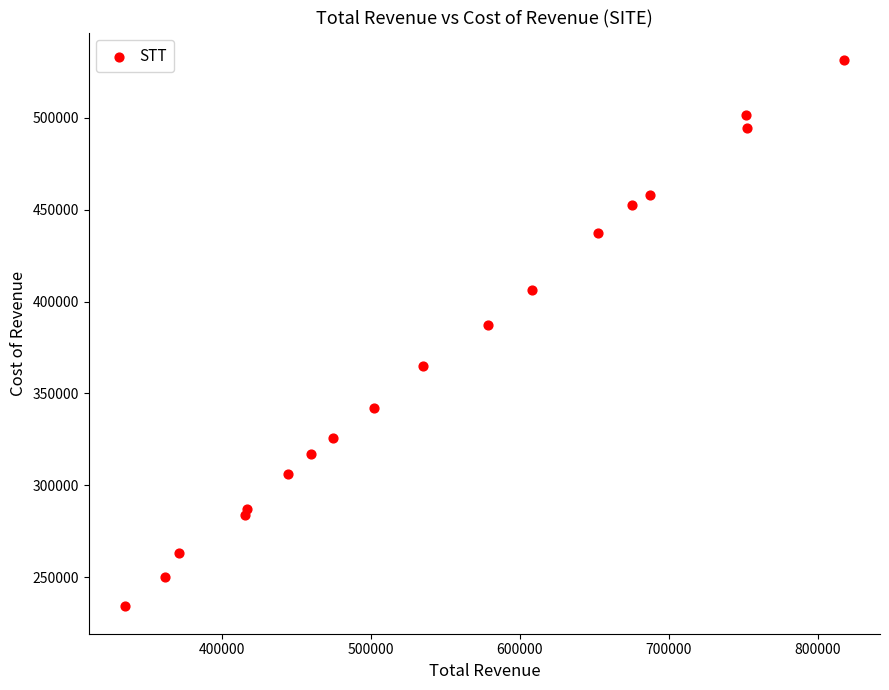

What is the range of Y values (max minus min)?

297500